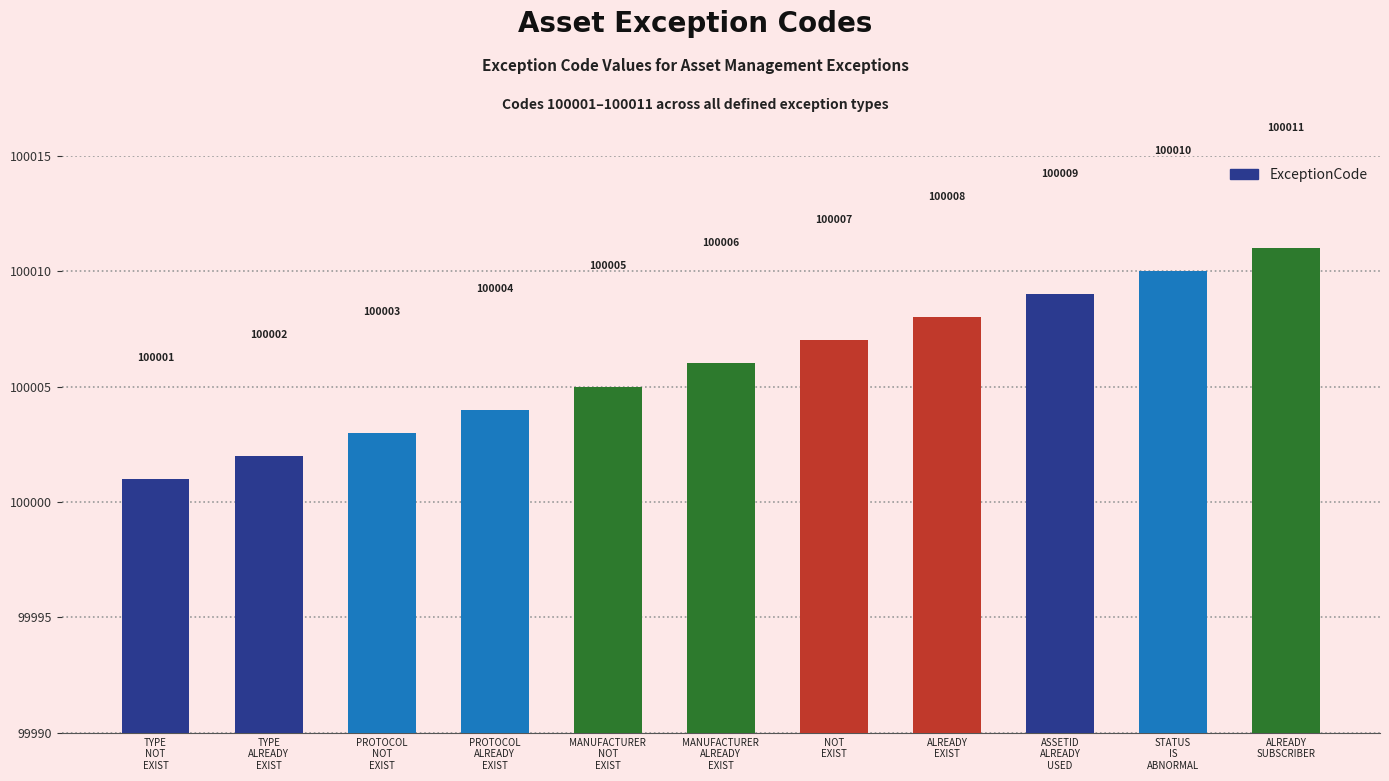

What value does the data have at MANUFACTURER
NOT
EXIST, to the nearest 5?

100005